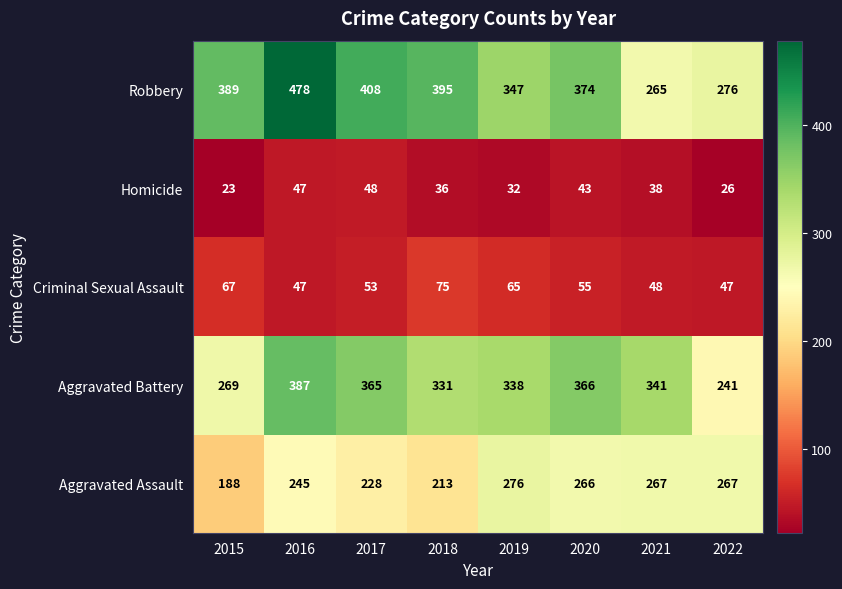

Which series has the largest range (max minus min)?

Robbery